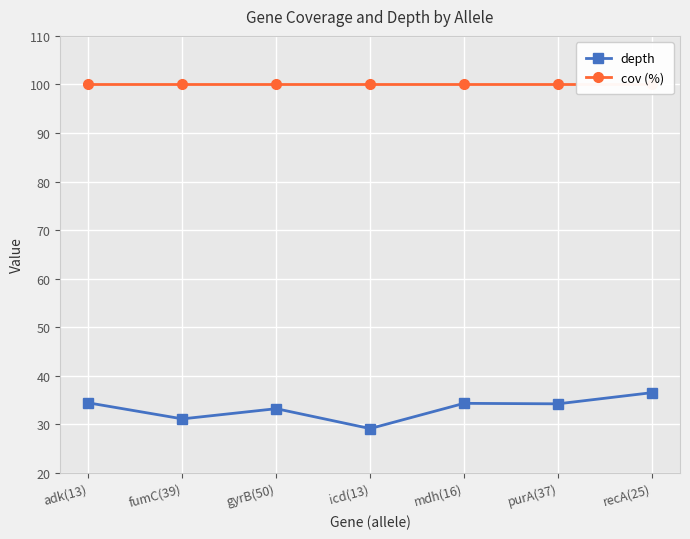

At fumC(39), list the series in order from smallest to largest.

depth, cov (%)